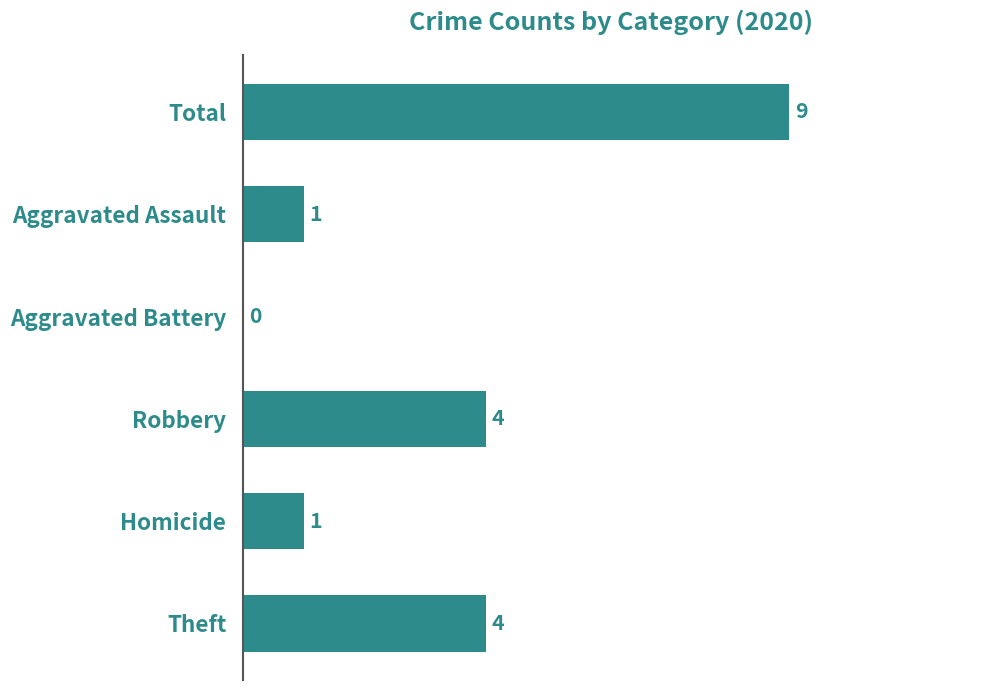

Reading top to bottom, transcribe all the data shown in this chart.

Total=9	Aggravated Assault=1	Aggravated Battery=0	Robbery=4	Homicide=1	Theft=4